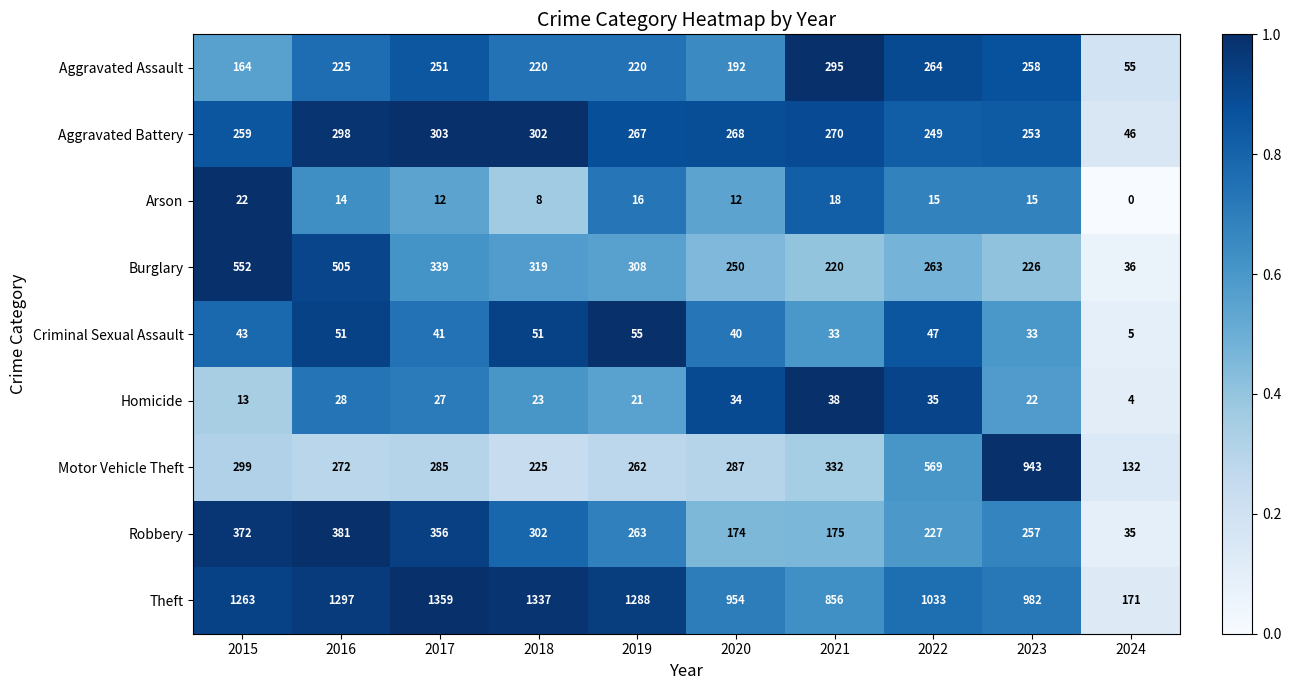

List the series in order of their peak value, highest first.

Theft, Motor Vehicle Theft, Burglary, Robbery, Aggravated Battery, Aggravated Assault, Criminal Sexual Assault, Homicide, Arson